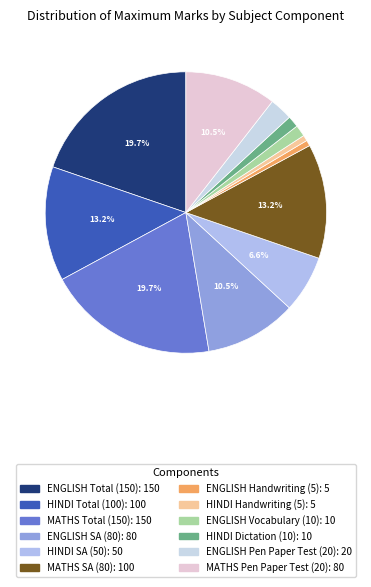

What percentage do MATHS SA (80) and ENGLISH SA (80) together represent?

23.7%